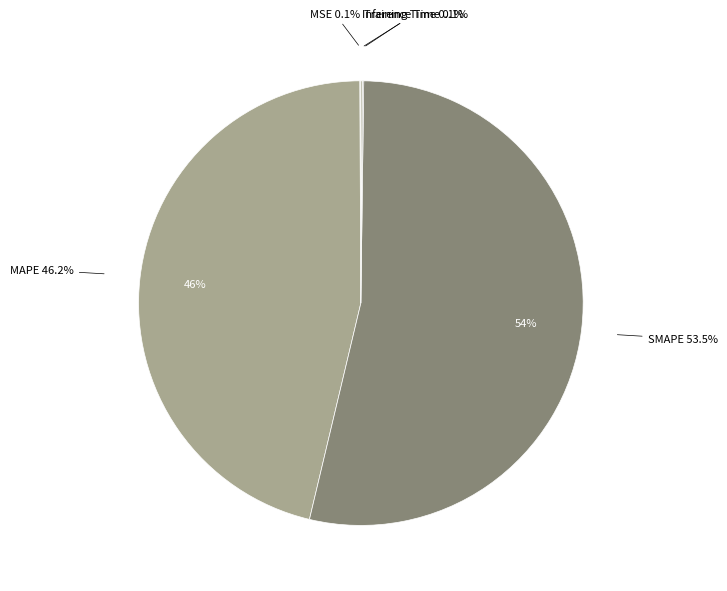

Which slice is the smallest?

MSE